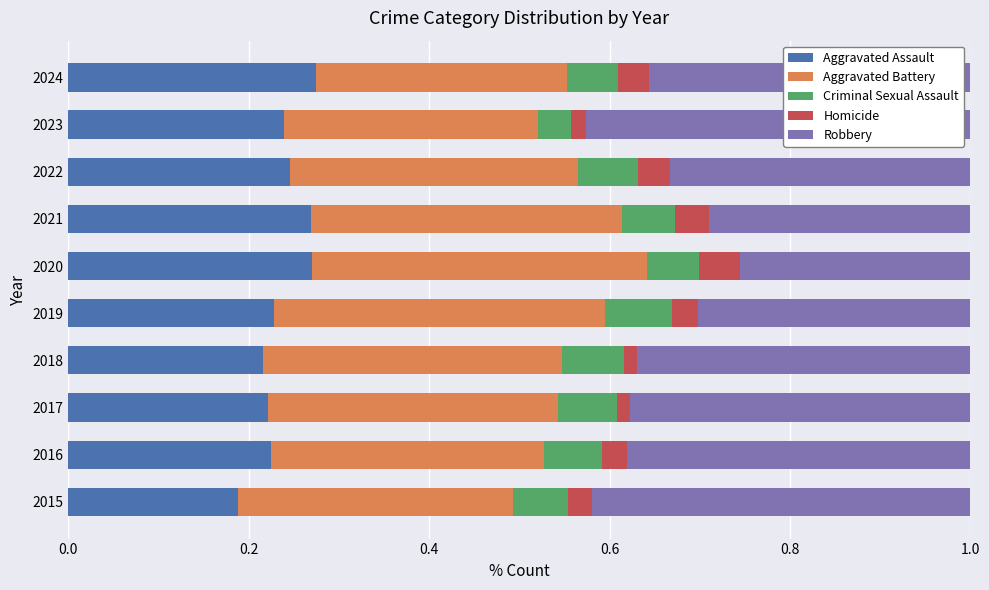

The Aggravated Assault series shows 0.4 at 2019. True or false?

False